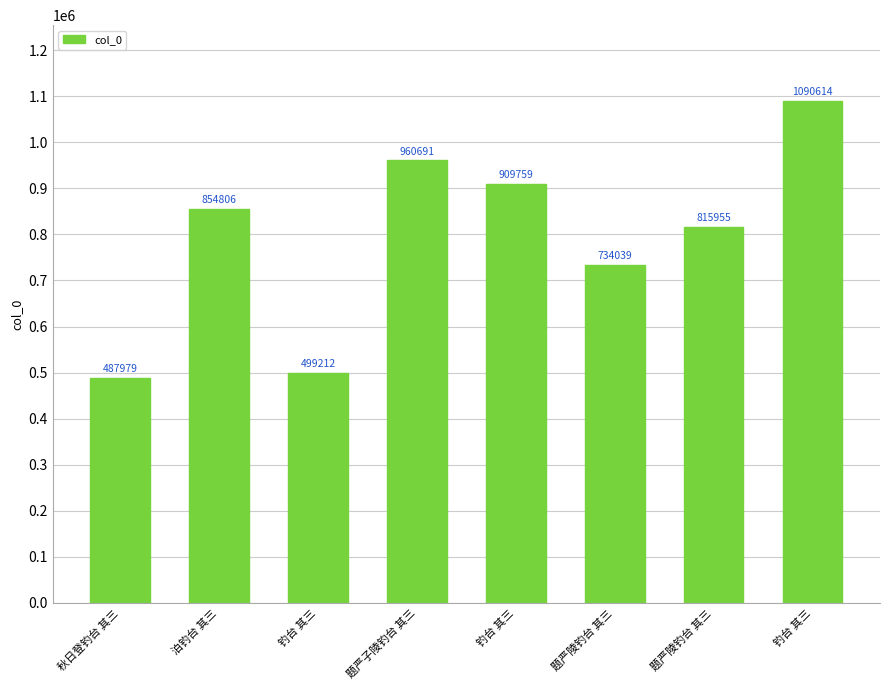

True or false: the data shows 854806 at 泊钓台 其三.

True